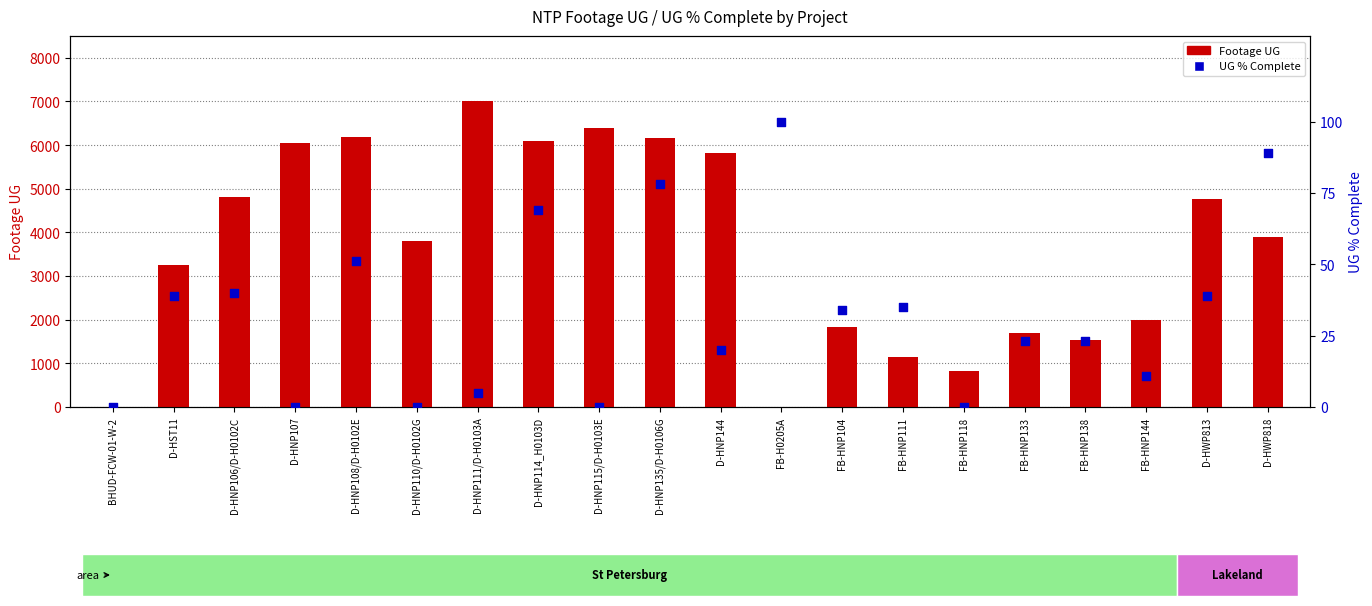

Which series has the largest total across all categories?

Footage UG